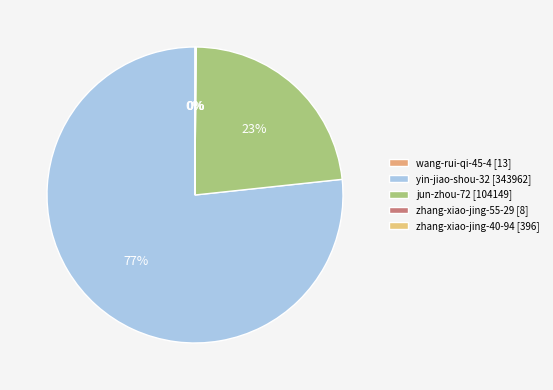

Rank the categories by value from highest to lowest.

yin-jiao-shou-32, jun-zhou-72, zhang-xiao-jing-40-94, wang-rui-qi-45-4, zhang-xiao-jing-55-29